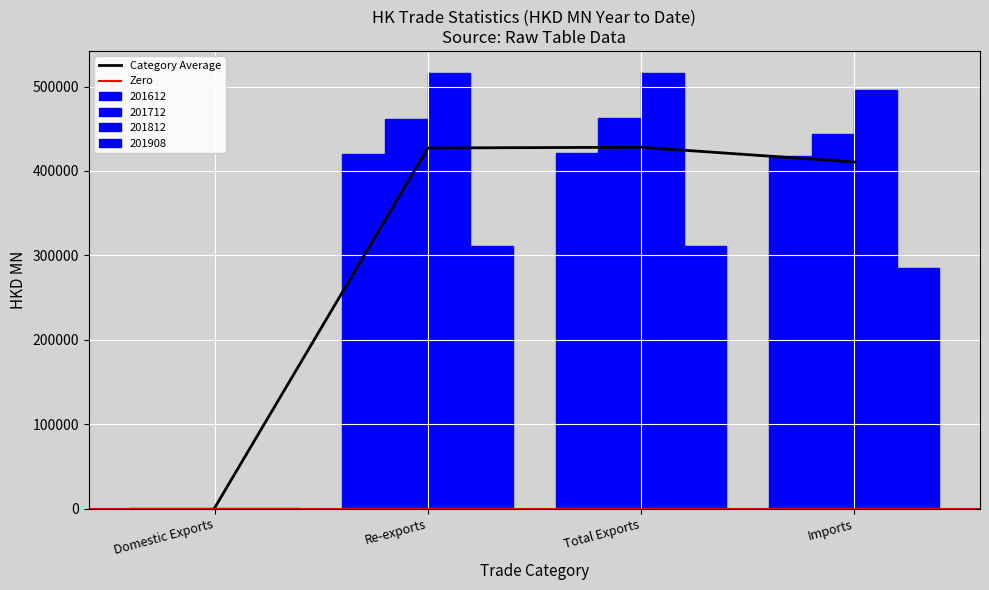

Where is 201712 nearest to the value 231781?

Imports